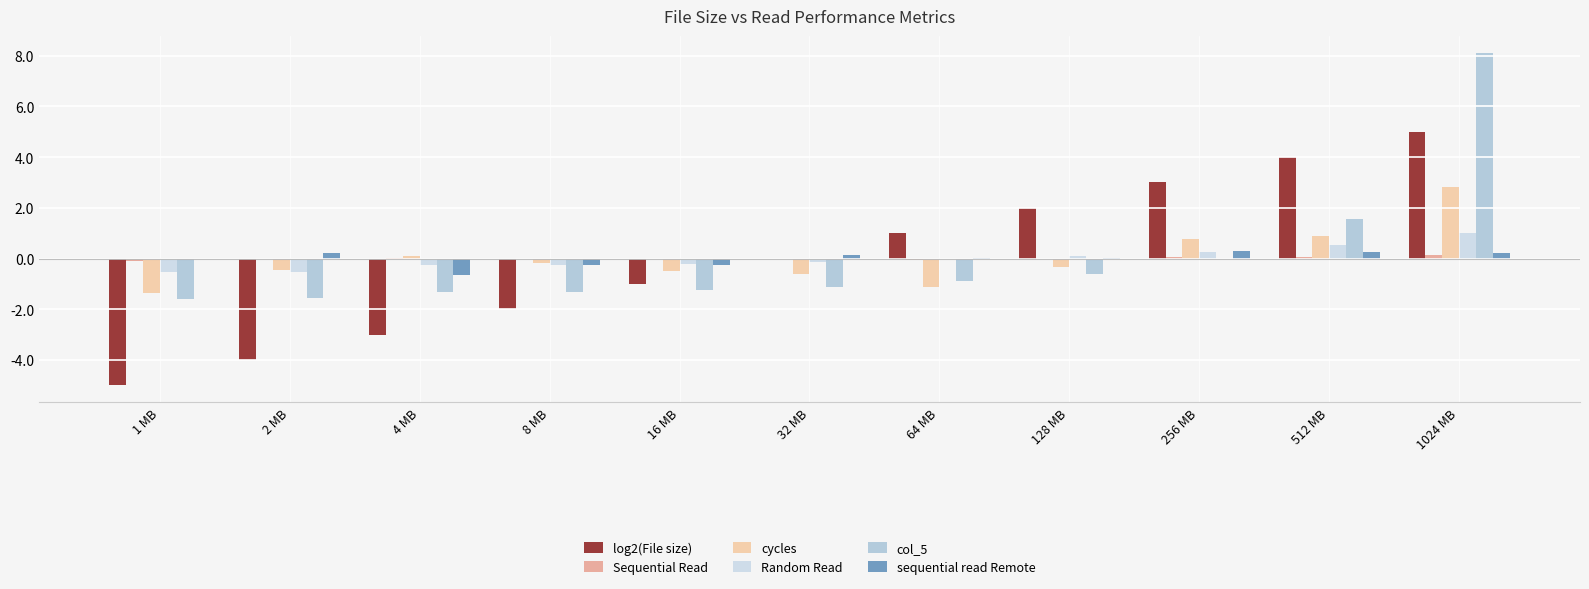

What is the maximum value shown in the chart?

8.1